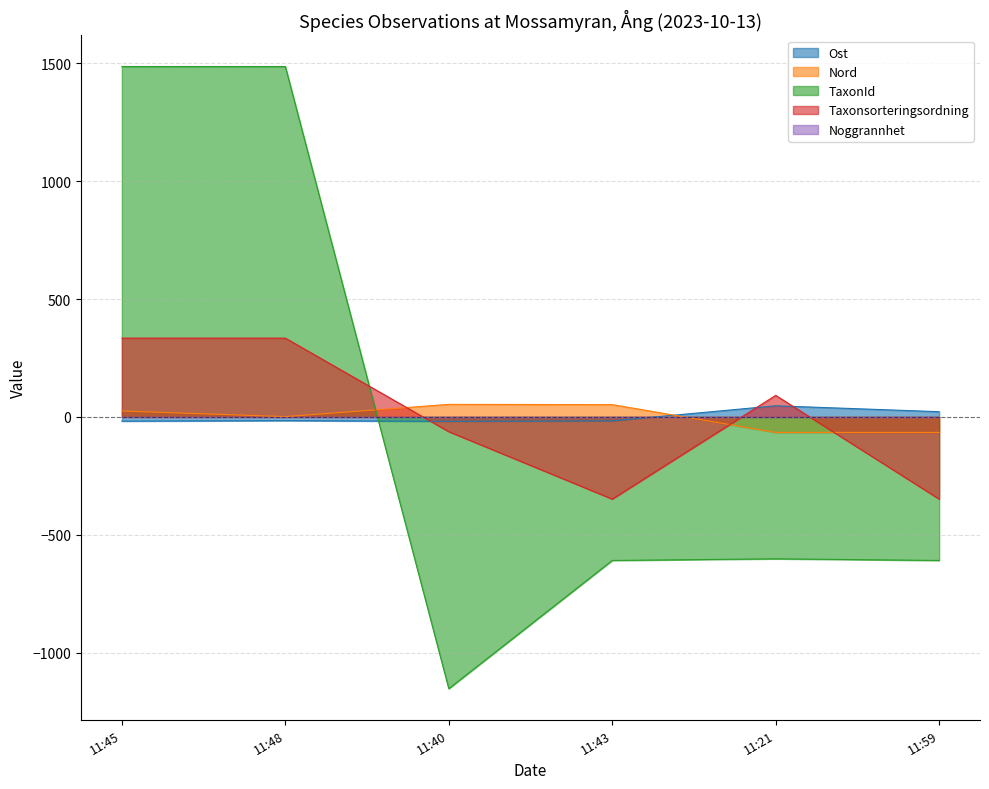

Which series ends up on top after the final intersection of Ost and Taxonsorteringsordning?

Ost